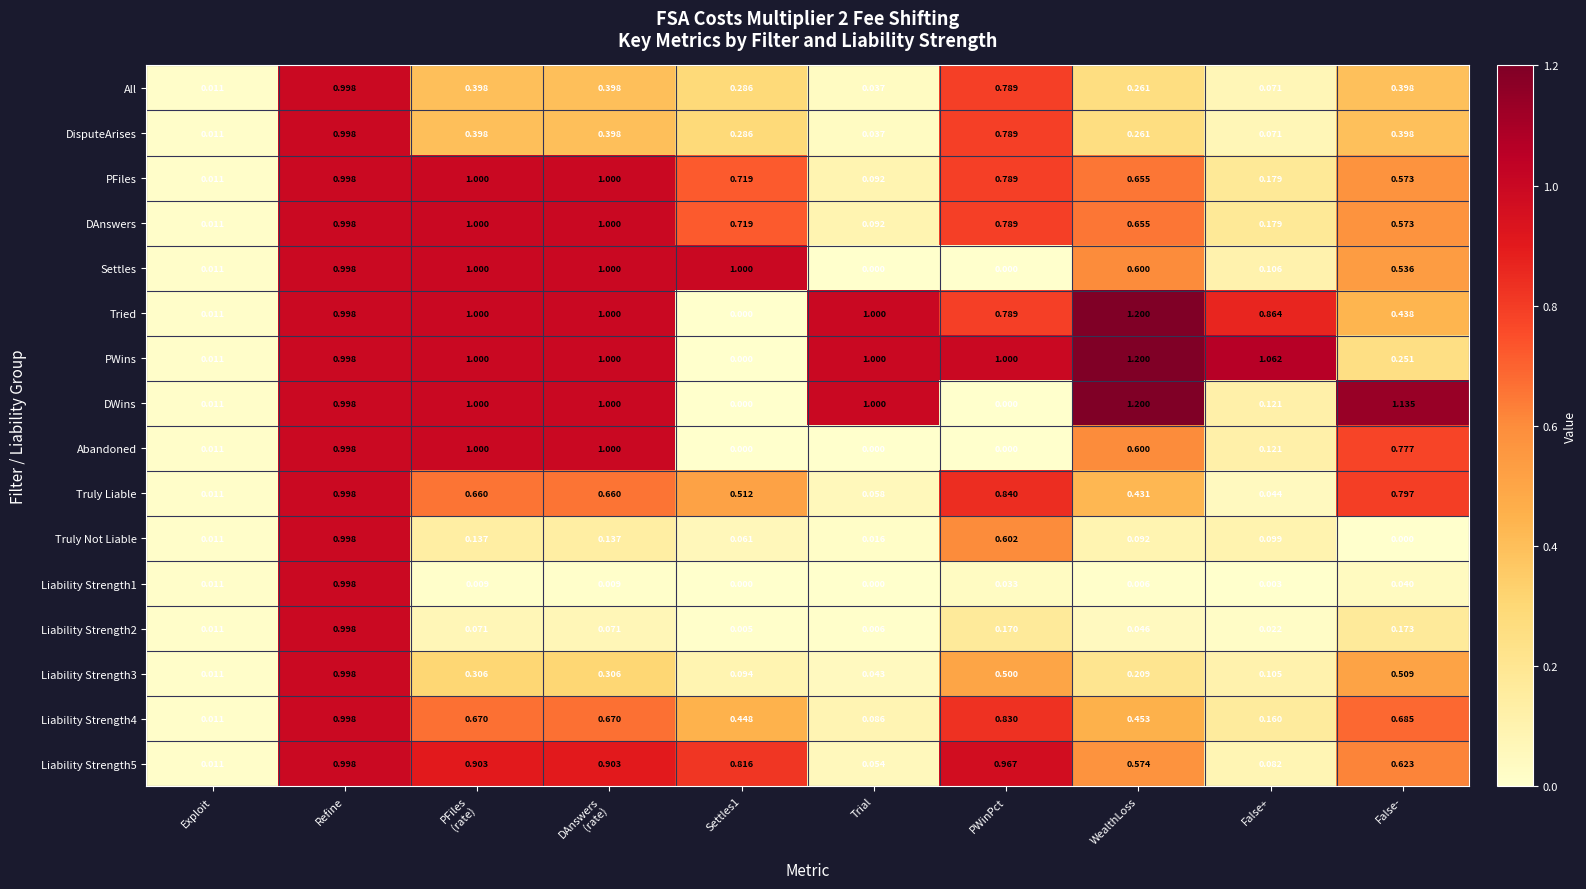

Which category has the highest value in the Truly Liable series?

Refine